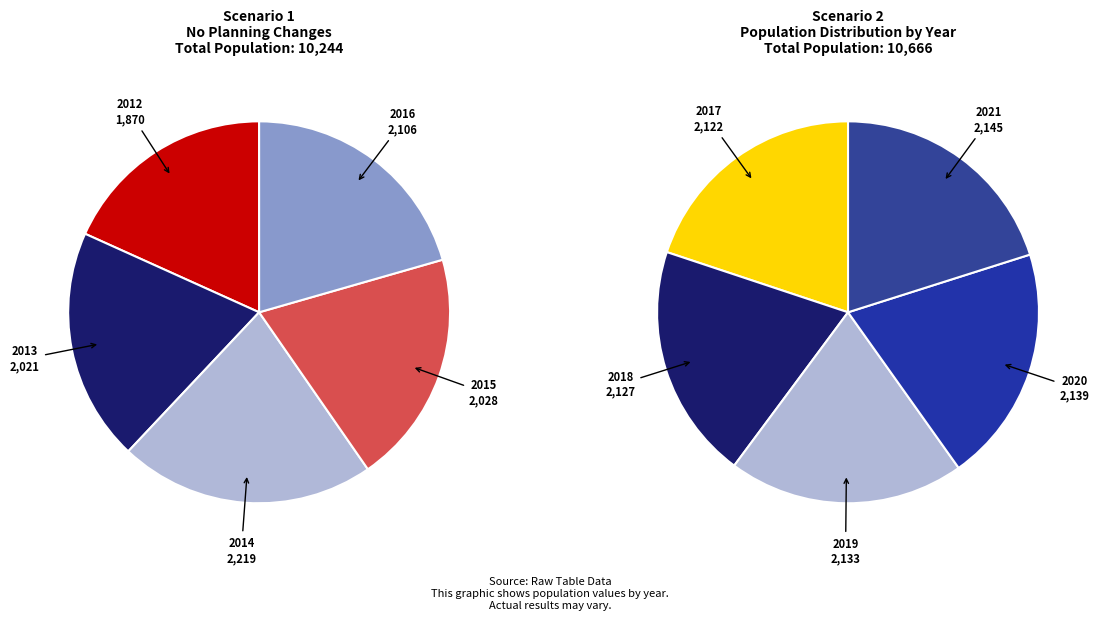

What is the change in value from 2017 to 2020?

+17